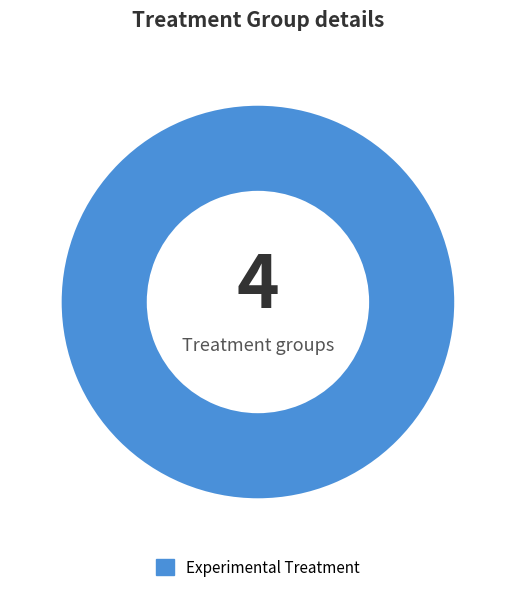

Is there a majority slice in this chart?

Yes